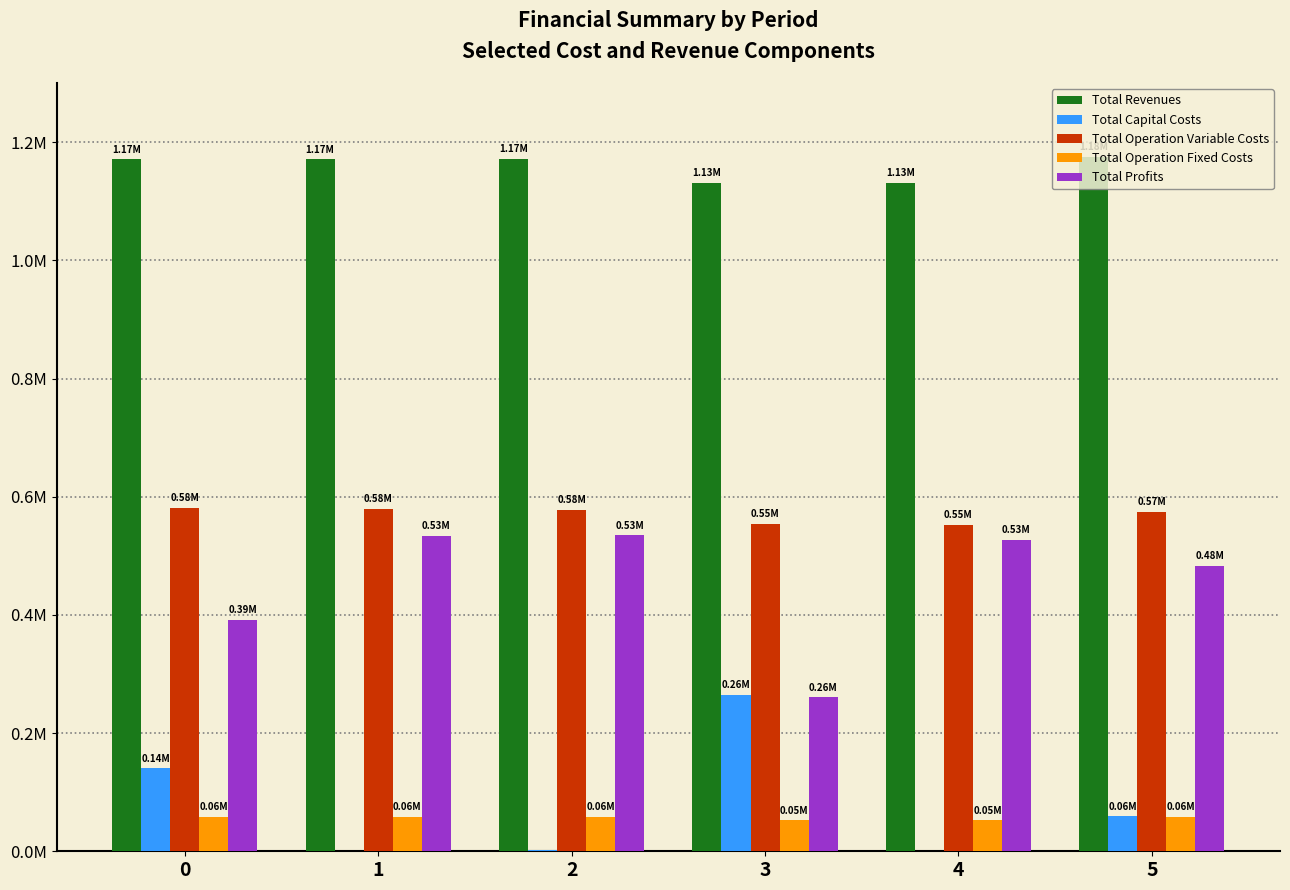

What are all the series names shown in the legend?

Total Revenues, Total Capital Costs, Total Operation Variable Costs, Total Operation Fixed Costs, Total Profits